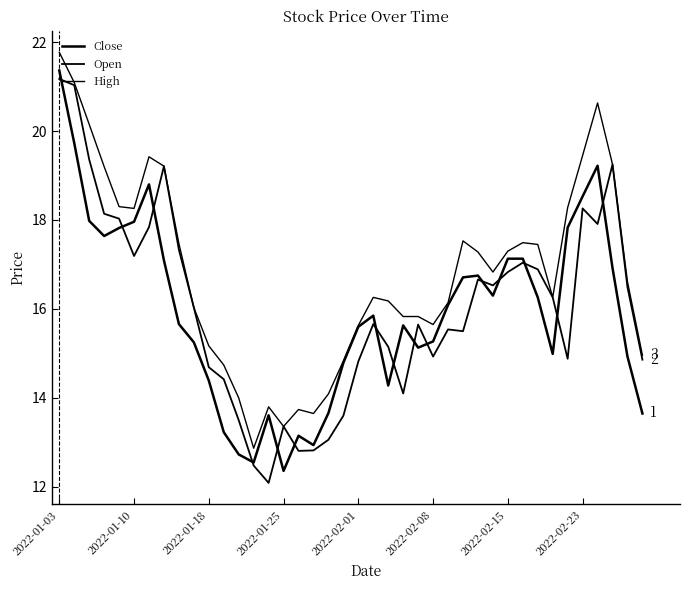

How many lines are shown in the chart?

3